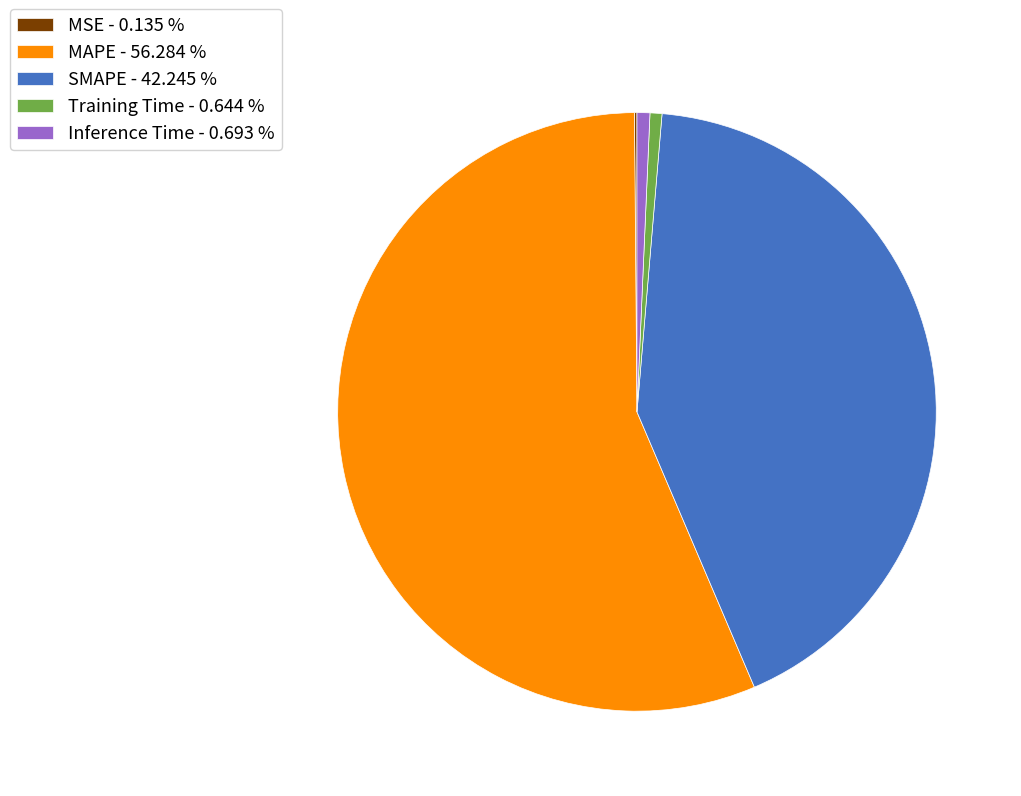

Between MAPE - 56.284 % and SMAPE - 42.245 %, which is larger?

MAPE - 56.284 %